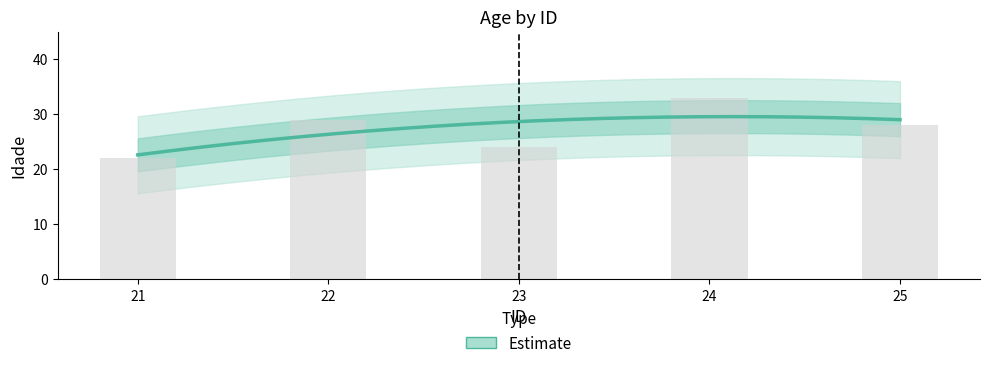

The chart shows a value of 24 at 23. True or false?

True